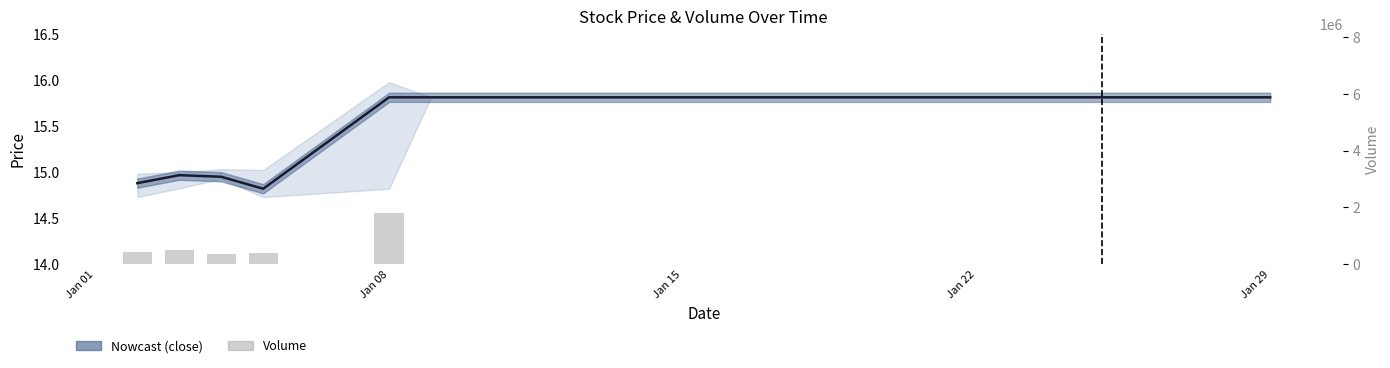

What is the difference between the maximum and minimum values in the close series?

1.0